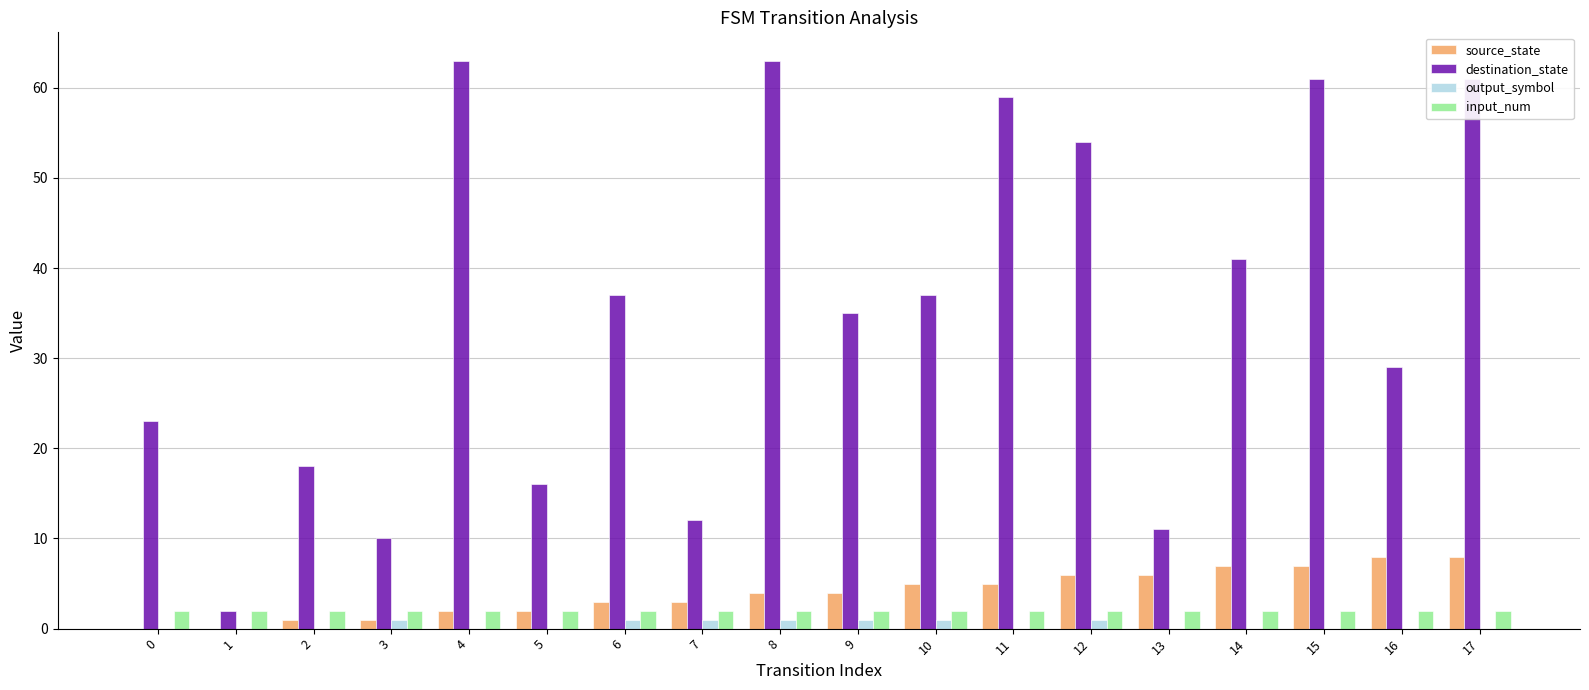

The destination_state series shows 55 at 9. True or false?

False